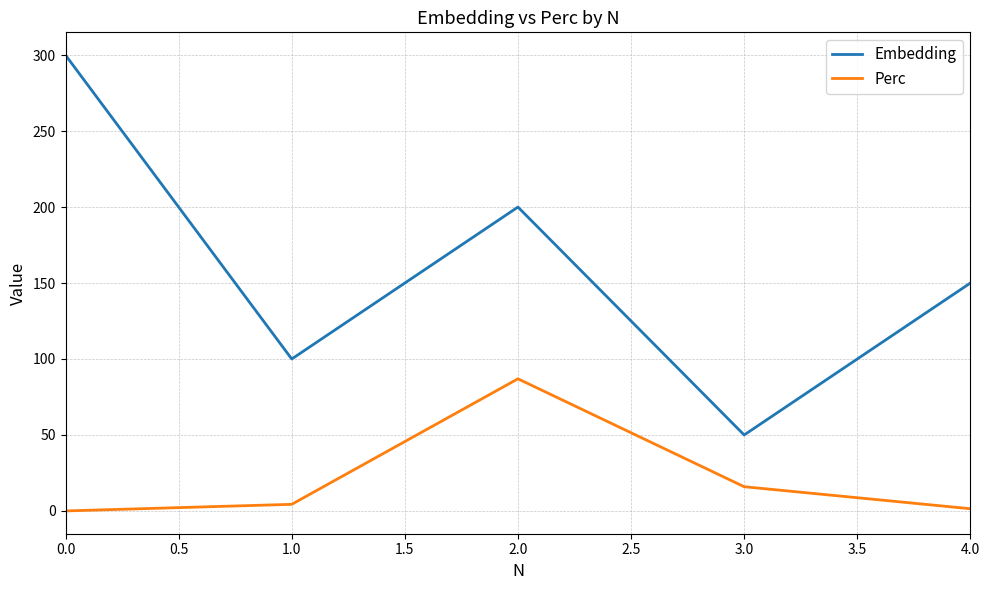

Which series changed the most between 1.0 and 4.0?

Embedding